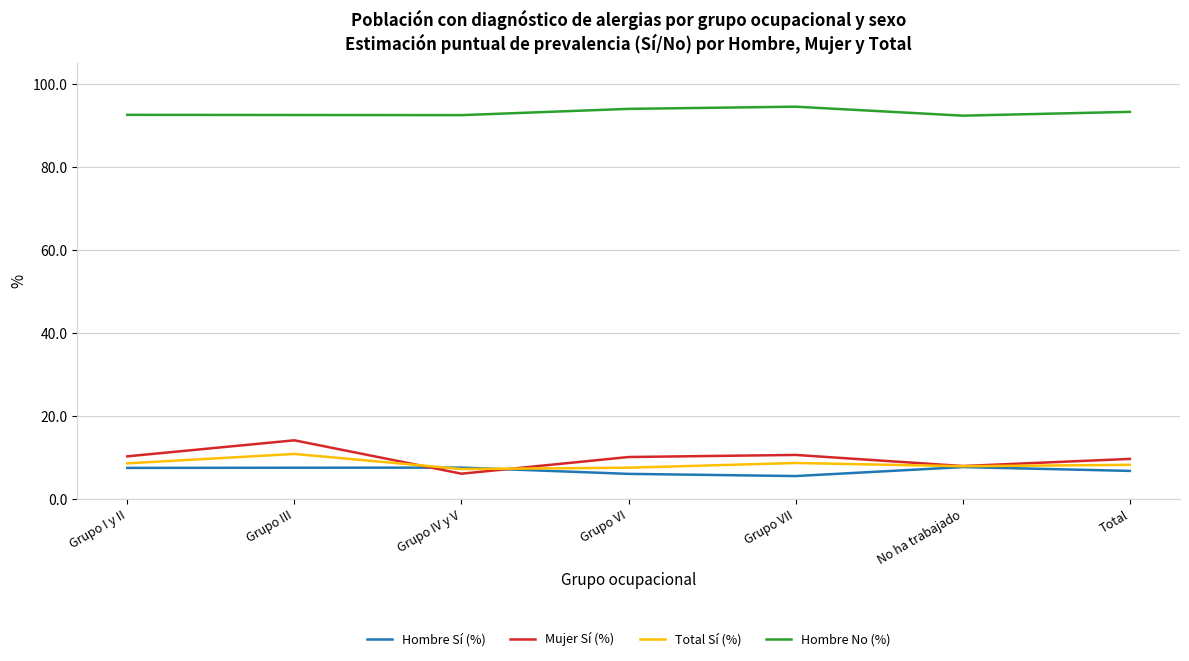

Where is the first local maximum for Mujer Sí (%)?

Grupo III